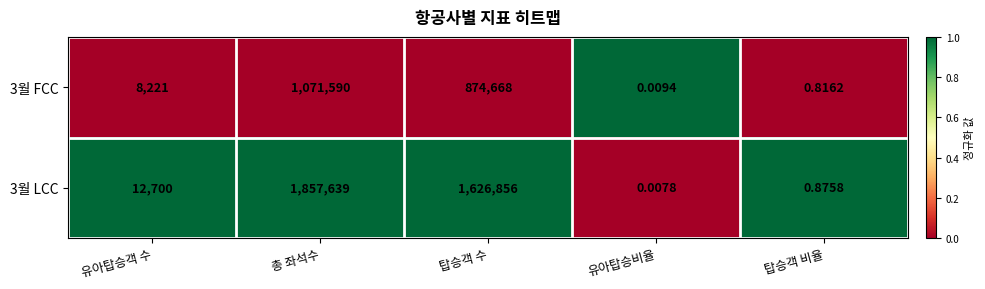

At which category is the sum across all series the highest?

총 좌석수